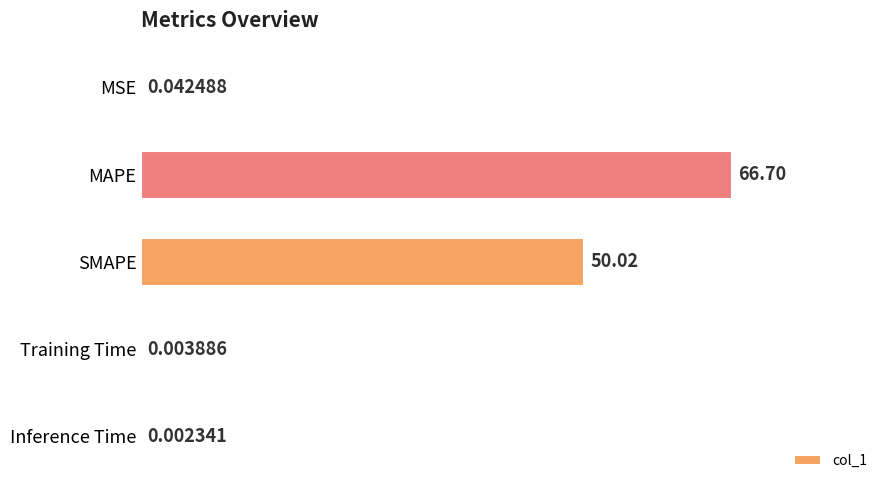

What is the sum of all values?

116.8